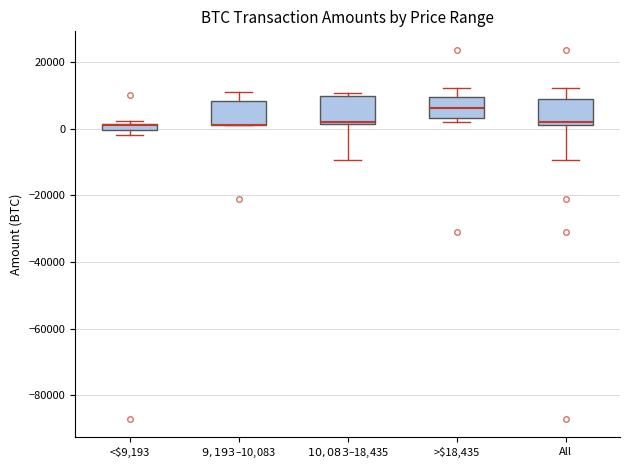

Where does the lower whisker of the box for All end on the y-axis? The values are not printed on the chart, so give them approximately, as read against the axis.

-10000